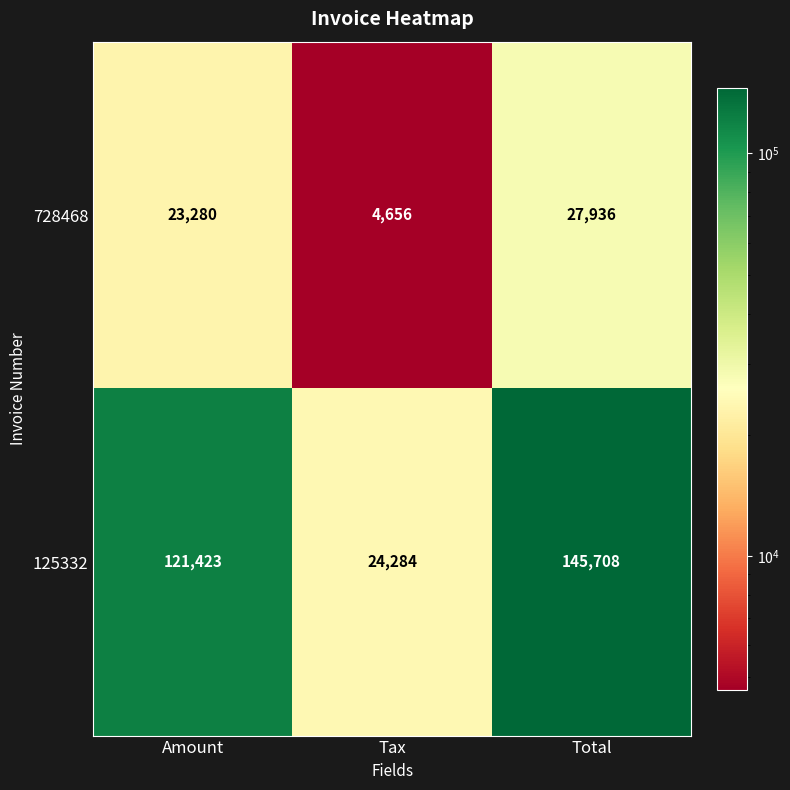

What is the spread (max minus min) of values at Amount?

98143